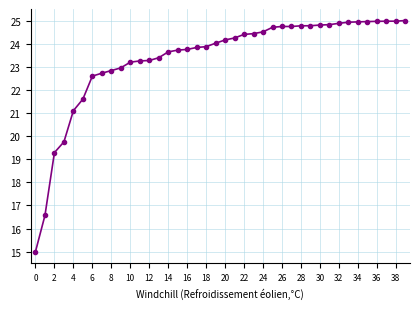

What is the greatest value displayed?

25.0